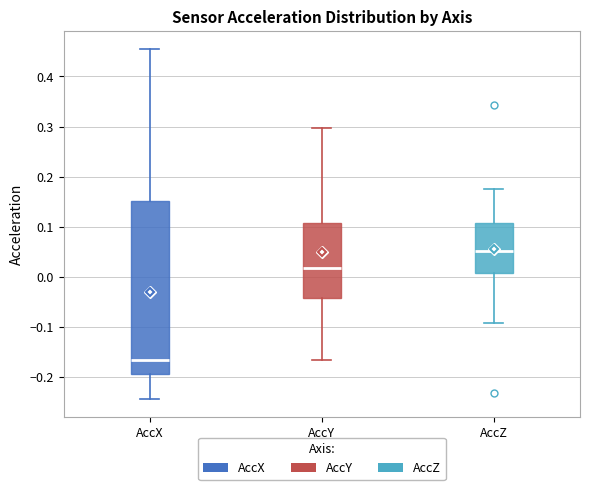

Which box's median line is the lowest?

AccX